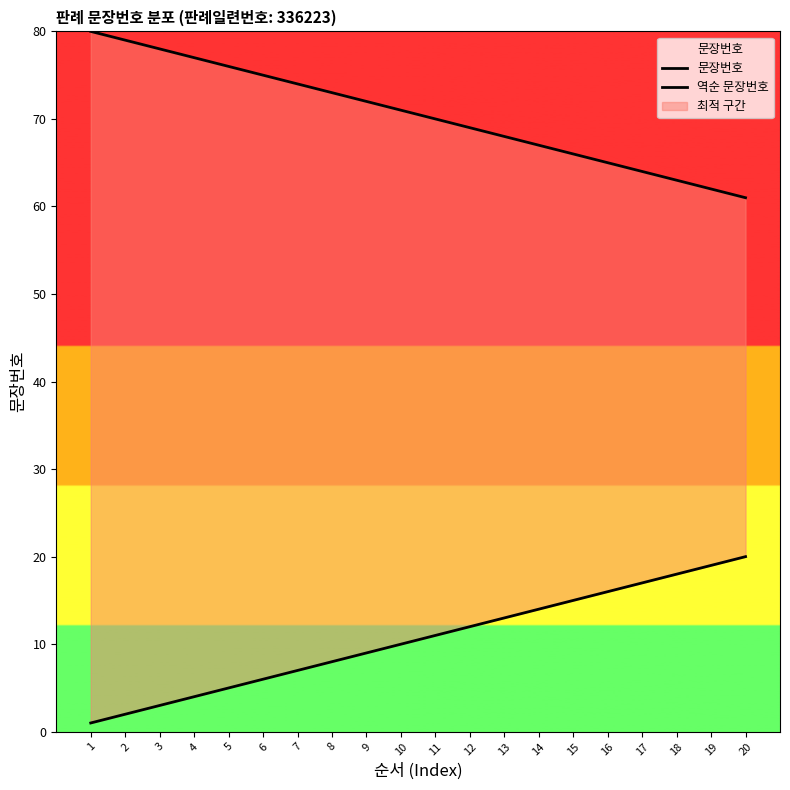

What is the value of the 역순 문장번호 point at the 10th from the left?

71